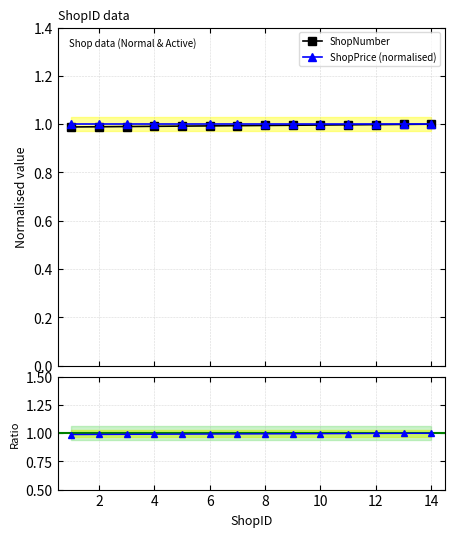

What is the greatest value displayed?

1.0